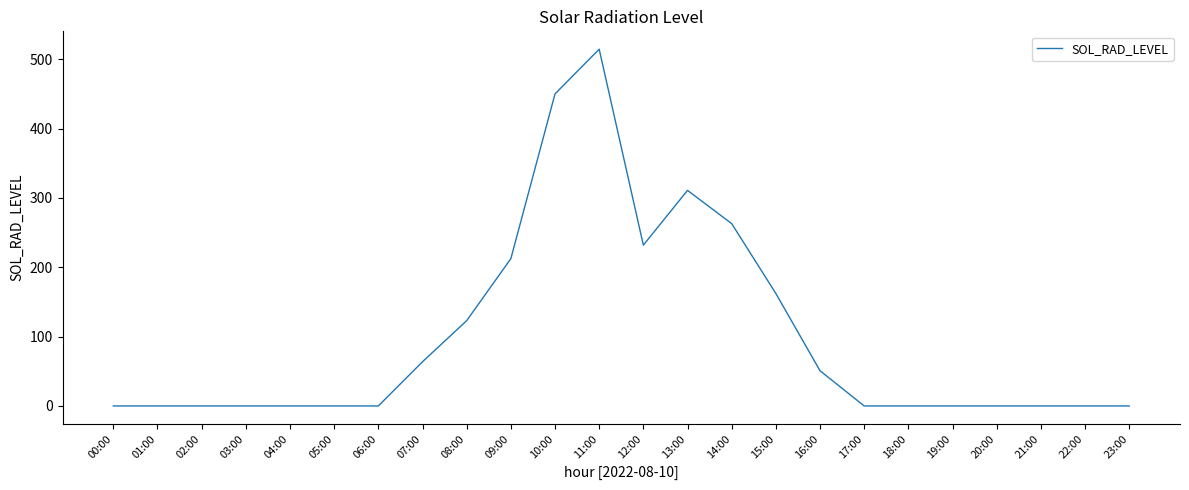

Between 09:00 and 18:00, which is larger?

09:00